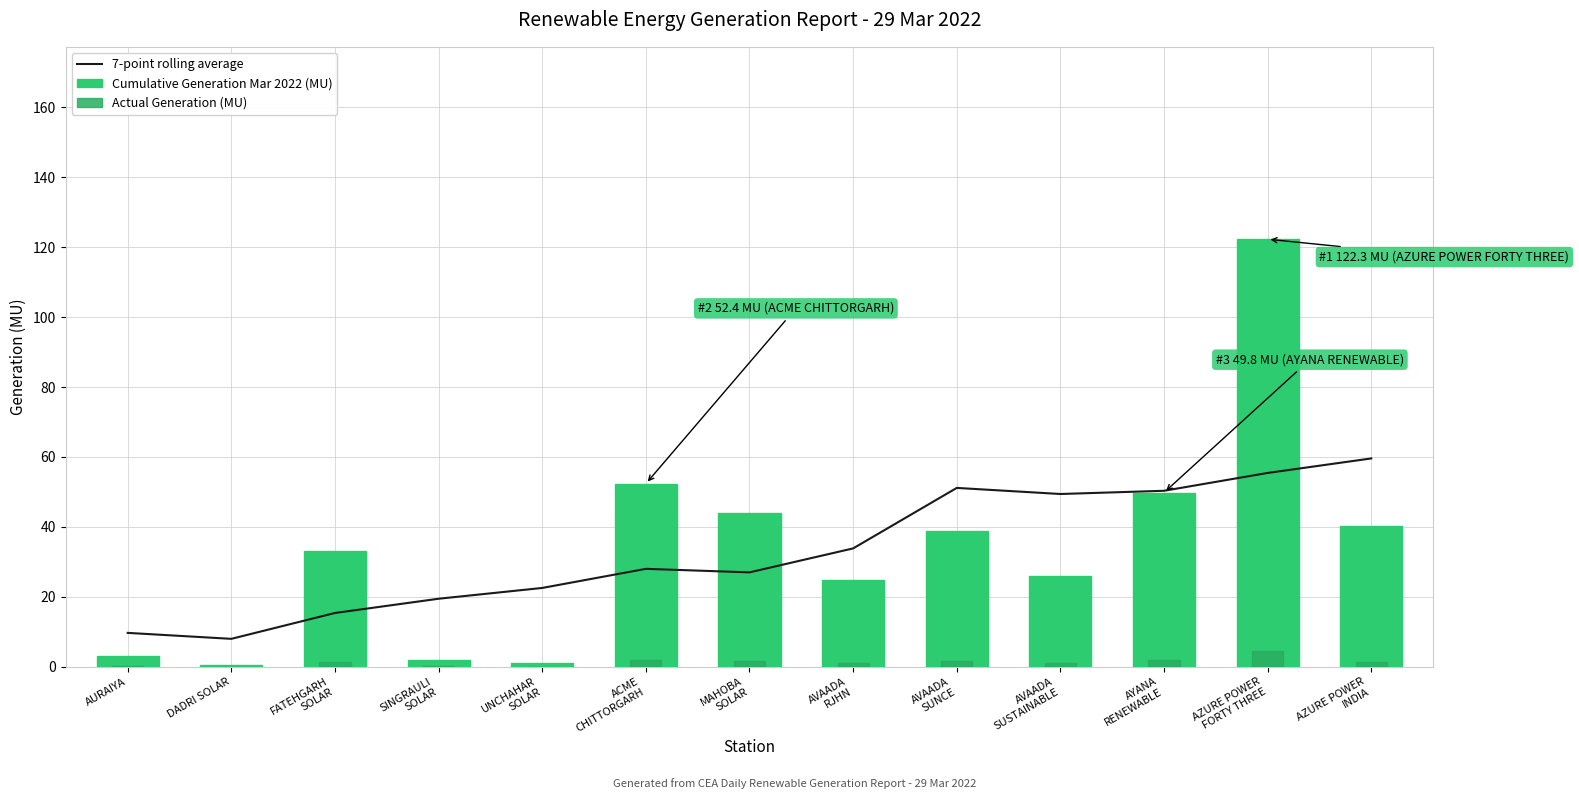

At how many categories does at least one series exceed 103?

1